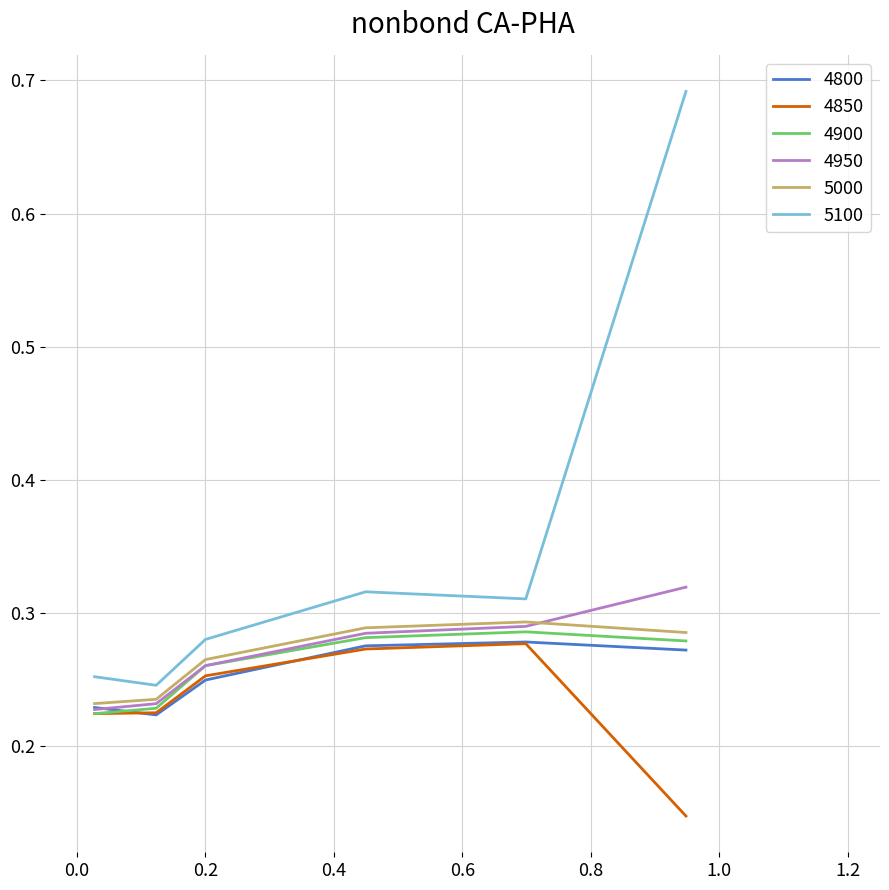

Which series has the largest total across all categories?

5100